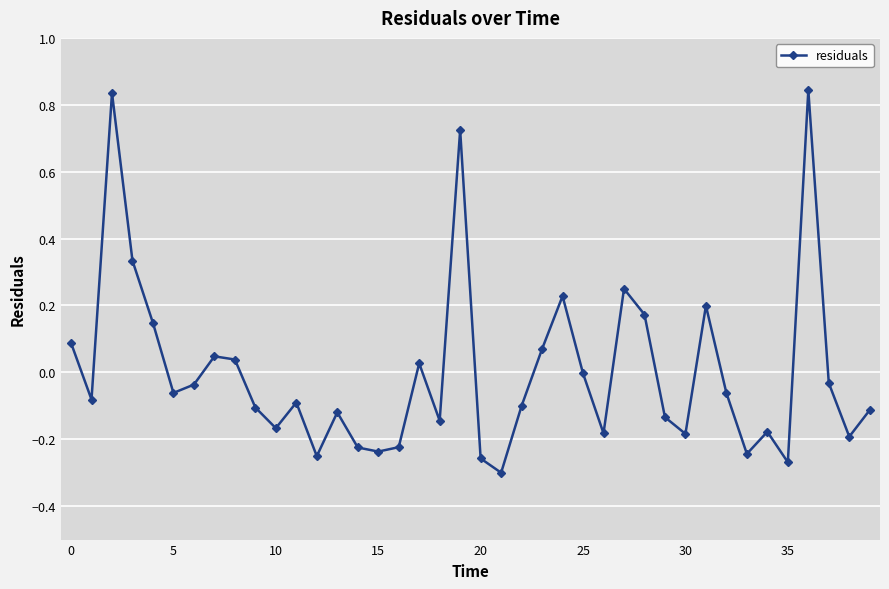

What is the difference between the maximum and minimum values?

1.1